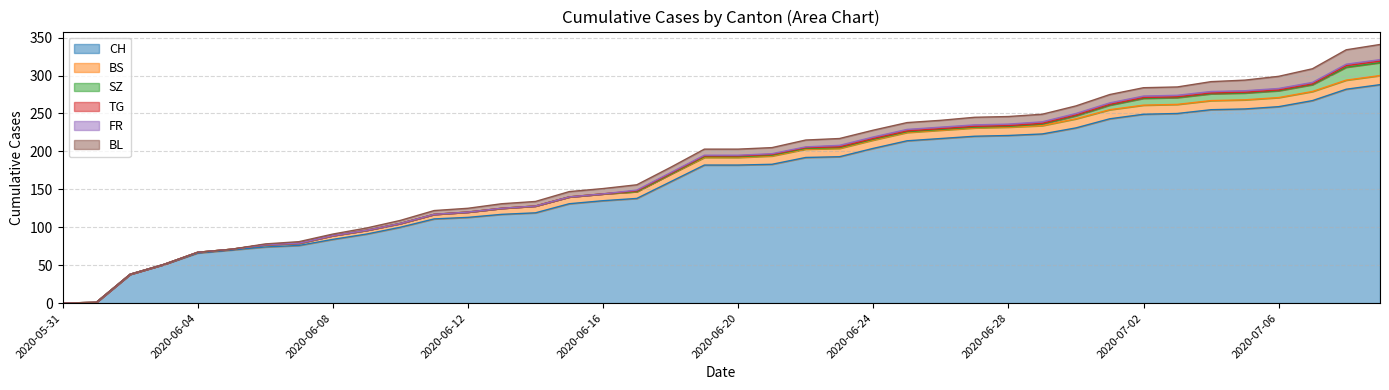

Reading right to left, list all the values displayed in this chart.

CH: 288	282	267	259	256	255	250	249	243	231	223	221	220	217	214	204	193	192	183	182	182	160	138	135	131	119	117	113	111	100	91	84	76	74	70	66	51	38	1	0
BS: 12	12	12	12	12	12	12	12	12	12	11	11	11	11	11	11	11	11	11	10	10	10	9	9	9	9	8	7	6	5	5	5	3	3	1	1	0	0	0	0
SZ: 17	17	9	9	9	9	9	9	6	4	2	1	1	1	1	1	1	1	1	1	1	0	0	0	0	0	0	0	0	0	0	0	0	0	0	0	0	0	0	0
TG: 2	2	1	1	1	1	1	1	1	1	1	1	1	1	1	1	1	1	1	1	1	1	1	0	0	0	0	0	0	0	0	0	0	0	0	0	0	0	0	0
FR: 2	2	2	2	2	2	2	2	2	2	2	2	2	2	2	2	2	1	1	1	1	1	1	0	0	0	0	0	0	0	0	0	0	0	0	0	0	0	0	0
BL: 20	19	18	16	14	13	11	11	11	10	10	10	10	9	9	9	9	9	8	8	8	7	7	7	7	6	6	5	5	4	3	2	2	1	0	0	0	0	0	0